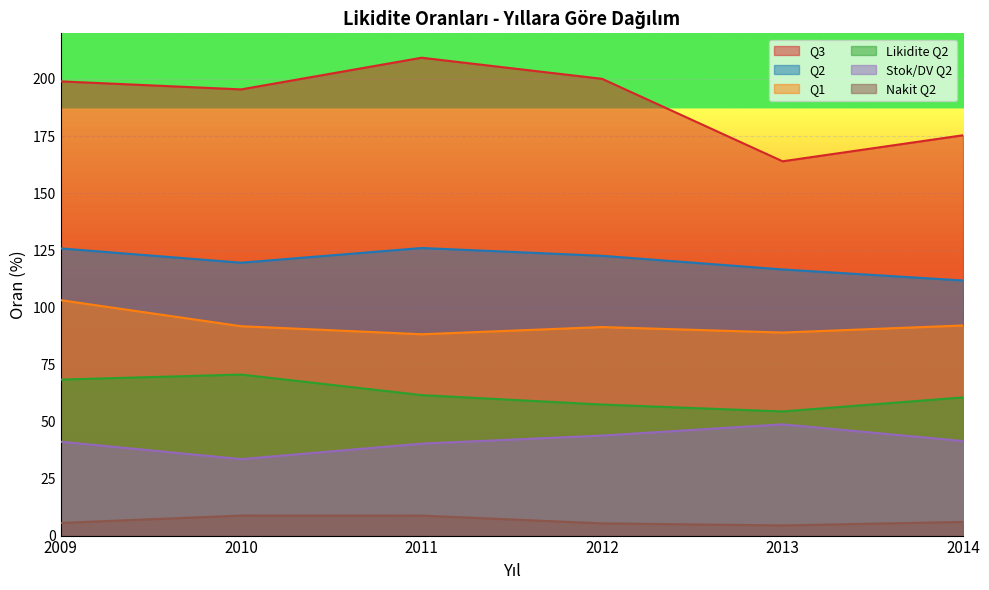

What value does the Q3 series have at 2011?

209.3